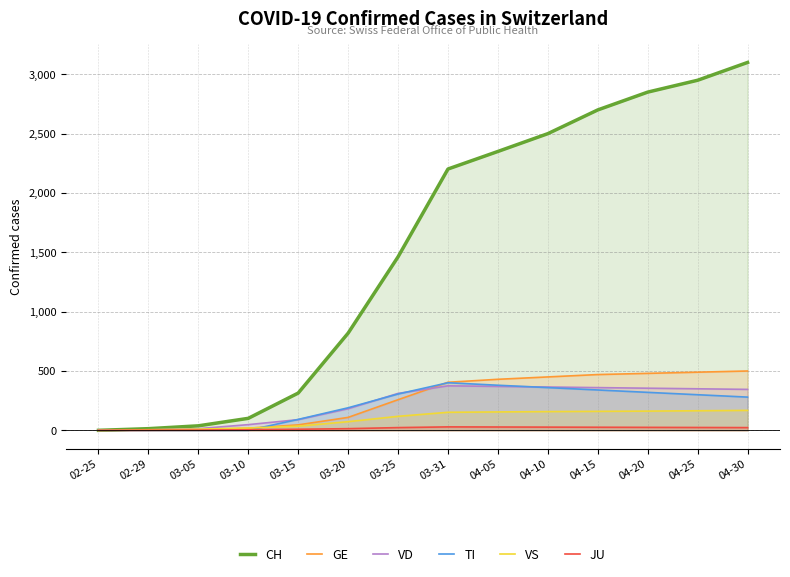

True or false: VD has more than 0 points higher than both neighbors.

True